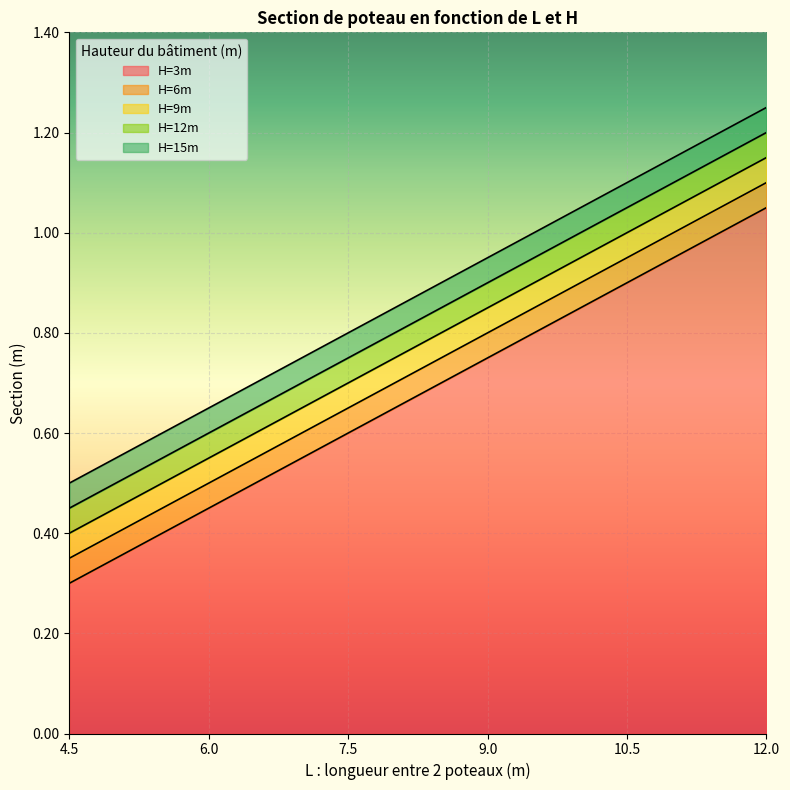

Count the H=3m values in the range 0 to 1.

5